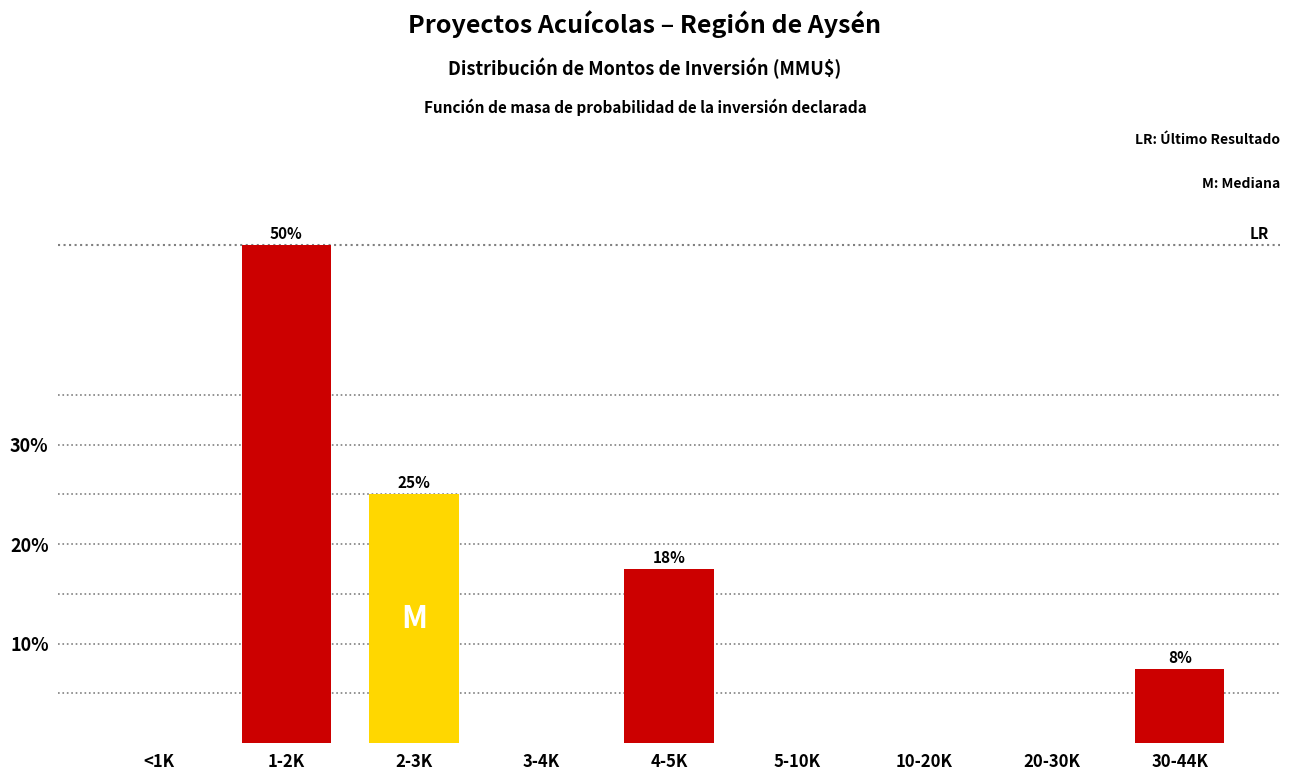

Reading right to left, transcribe all the data shown in this chart.

30-44K=7.5	20-30K=0.0	10-20K=0.0	5-10K=0.0	4-5K=17.5	3-4K=0.0	2-3K=25.0	1-2K=50.0	<1K=0.0